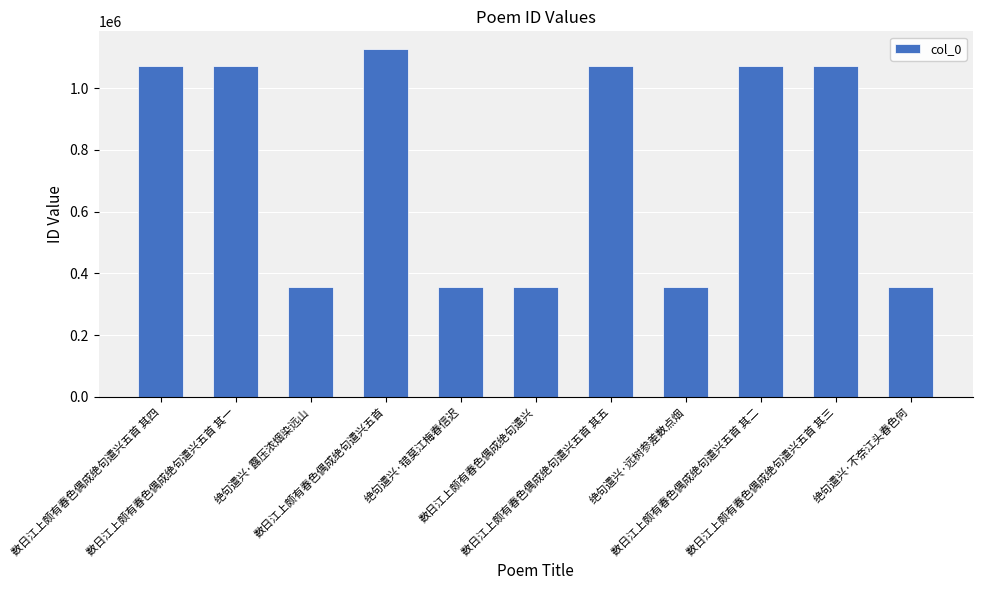

What is the sum of all values?

8261249